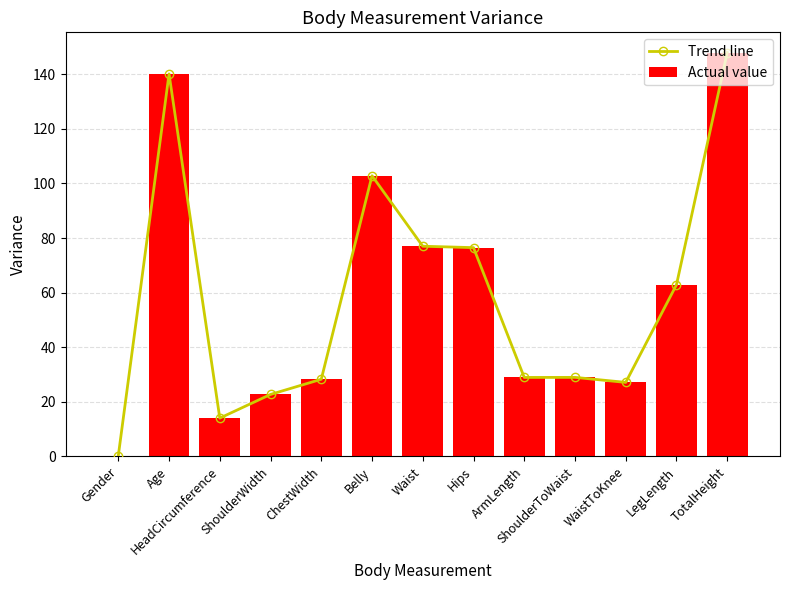

List the labels in order of Actual value value, largest first.

TotalHeight, Age, Belly, Waist, Hips, LegLength, ShoulderToWaist, ArmLength, ChestWidth, WaistToKnee, ShoulderWidth, HeadCircumference, Gender